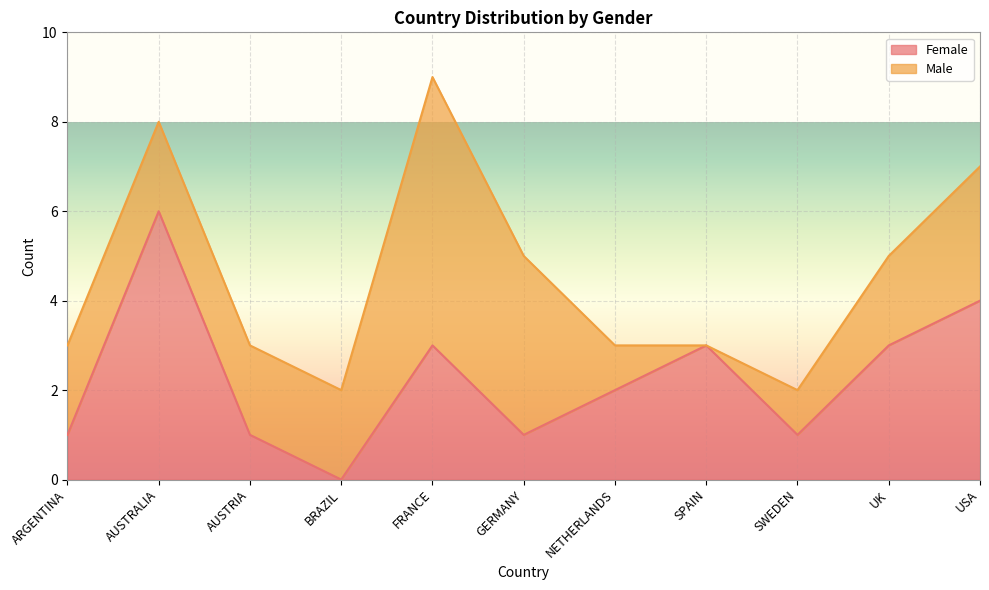

How many interior local valleys (lower than both neighbors) does the data have?

3